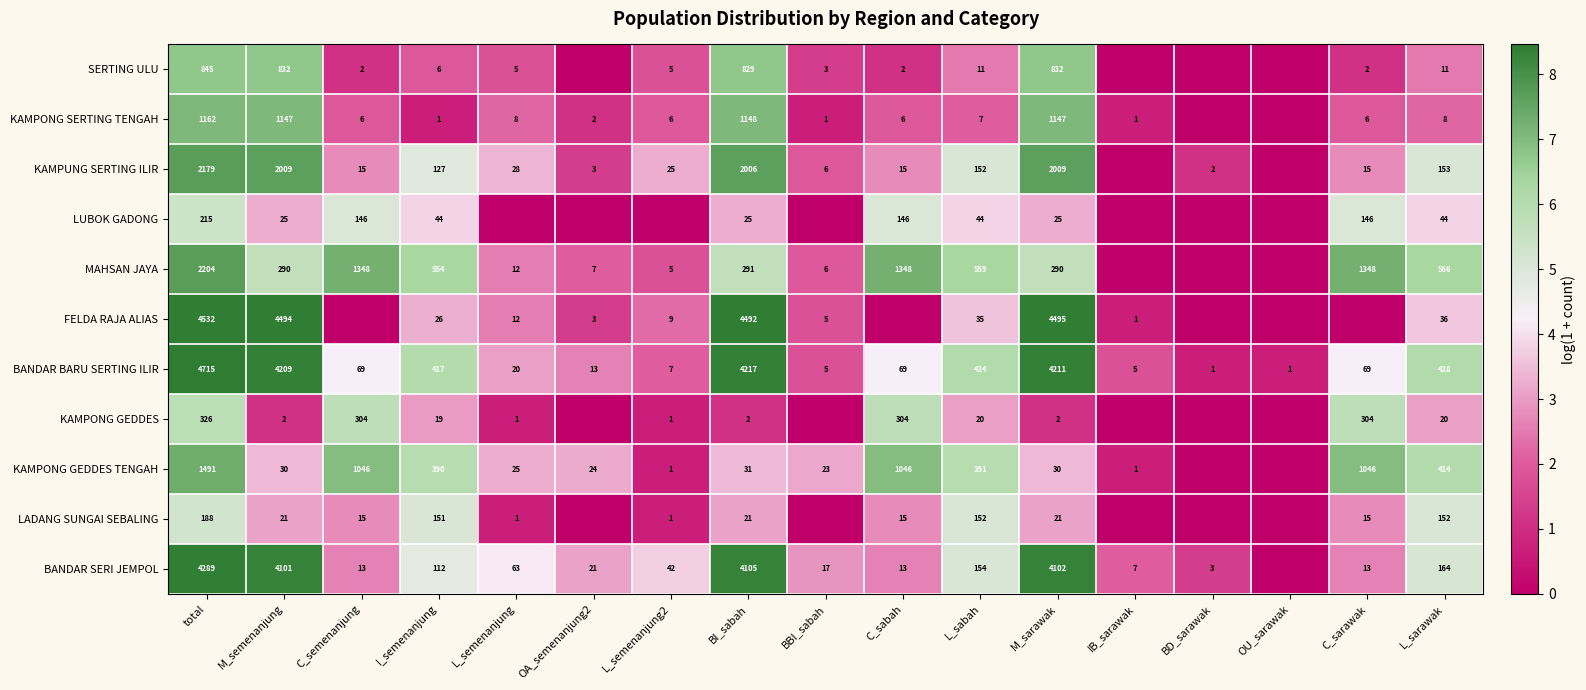

At which label is BANDAR BARU SERTING ILIR closest to 2358?

M_semenanjung